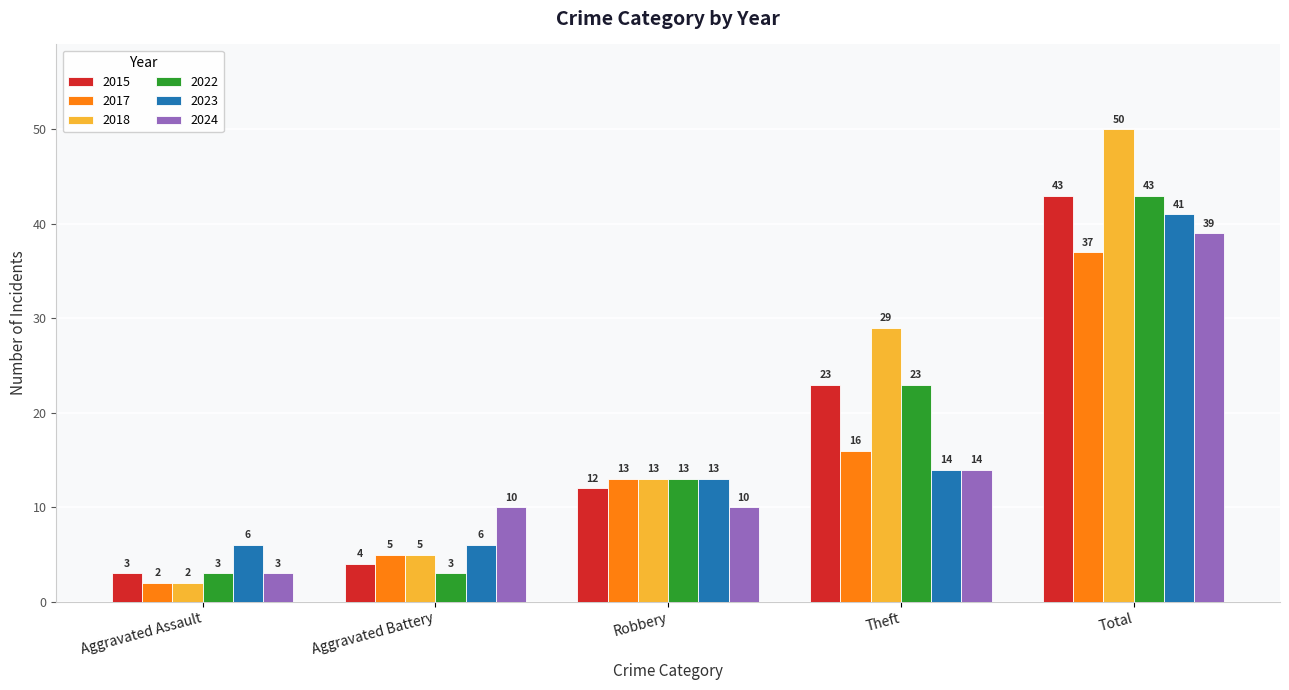

What is the value of the 2022 bar at the 4th from the left?

23